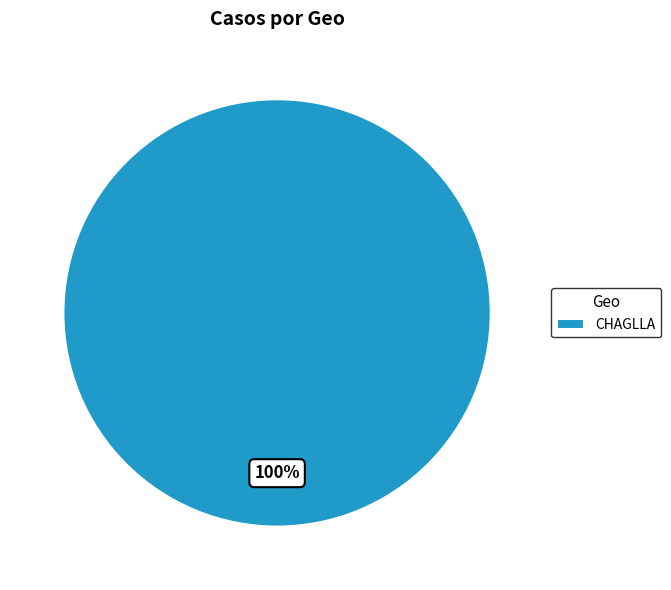

True or false: CHAGLLA accounts for 100% of the total.

True